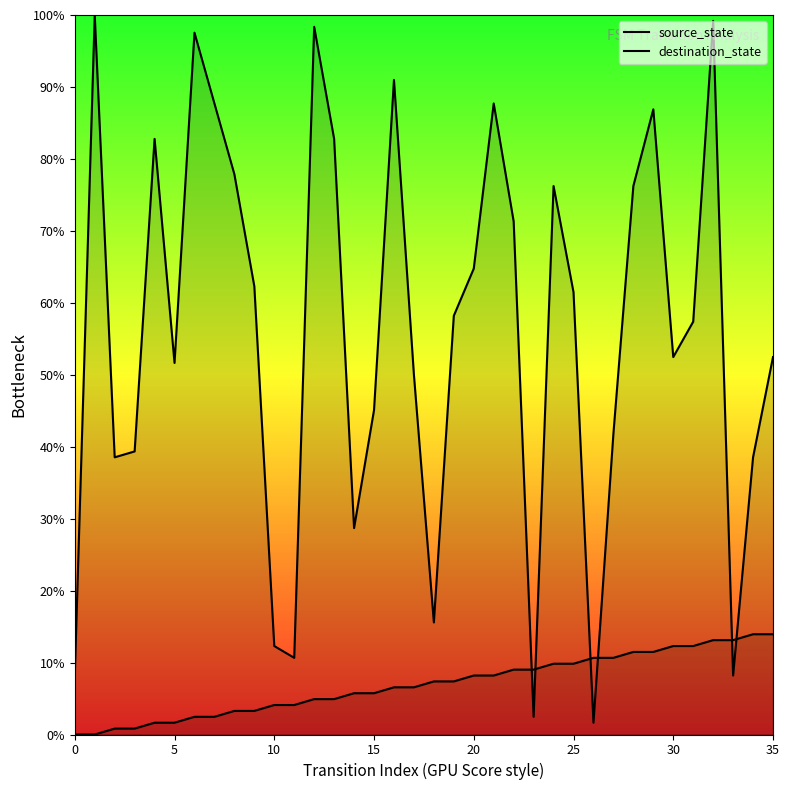

What is the sum of all destination_state values?

2017.2